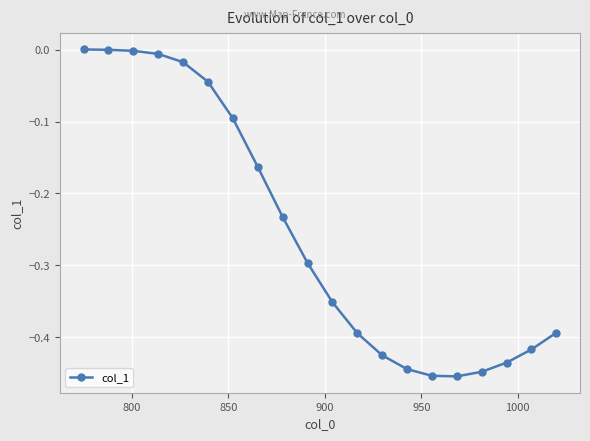

What is the average value?

-0.3